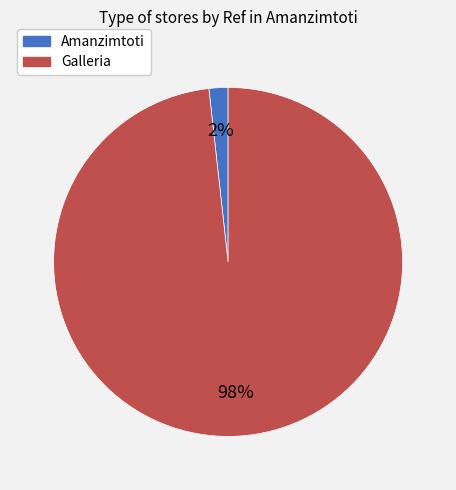

Which has a higher value, Amanzimtoti or Galleria?

Galleria